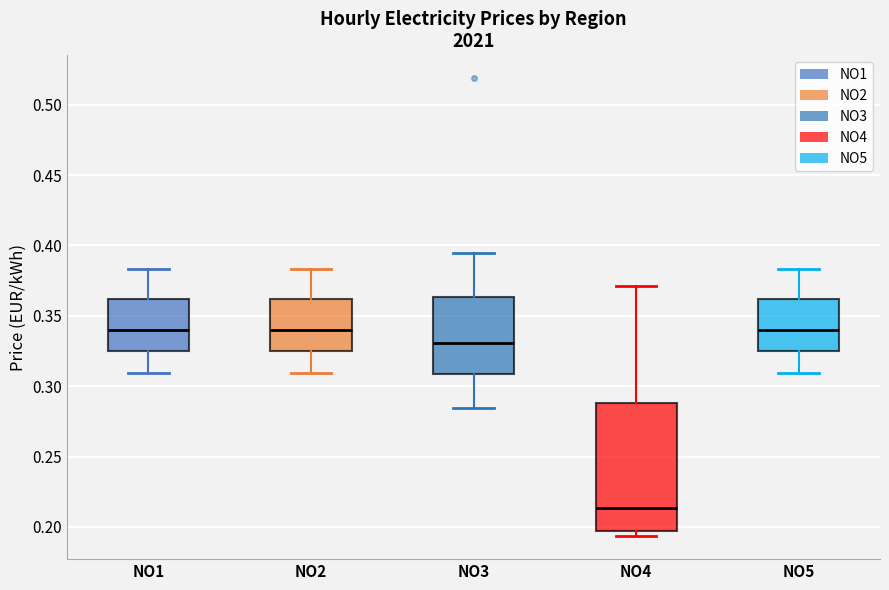

Where is the upper edge of the box for NO3 on the y-axis? The values are not printed on the chart, so give them approximately, as read against the axis.

0.365